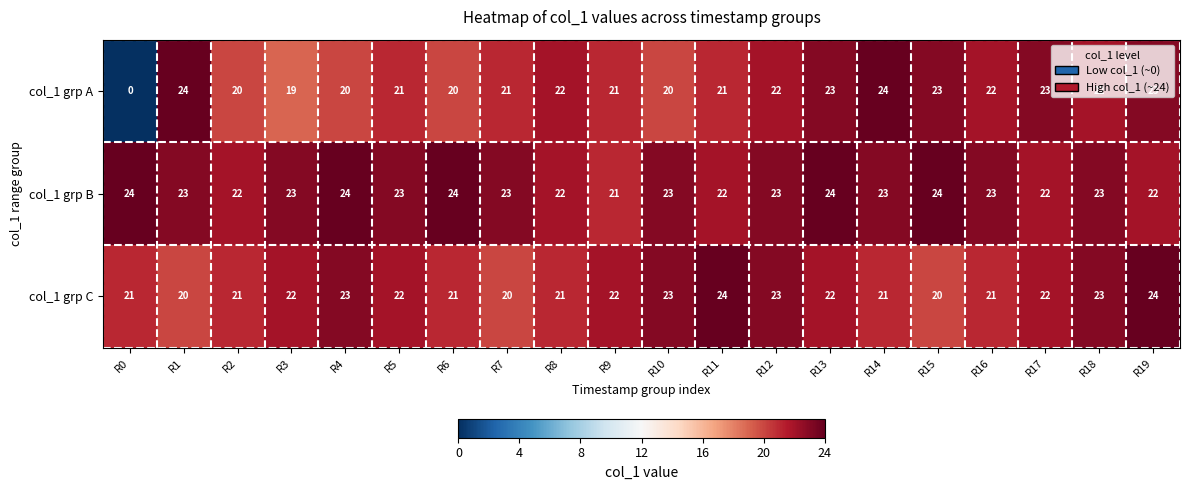

True or false: col_1 grp C has a value of 14 at R10.

False